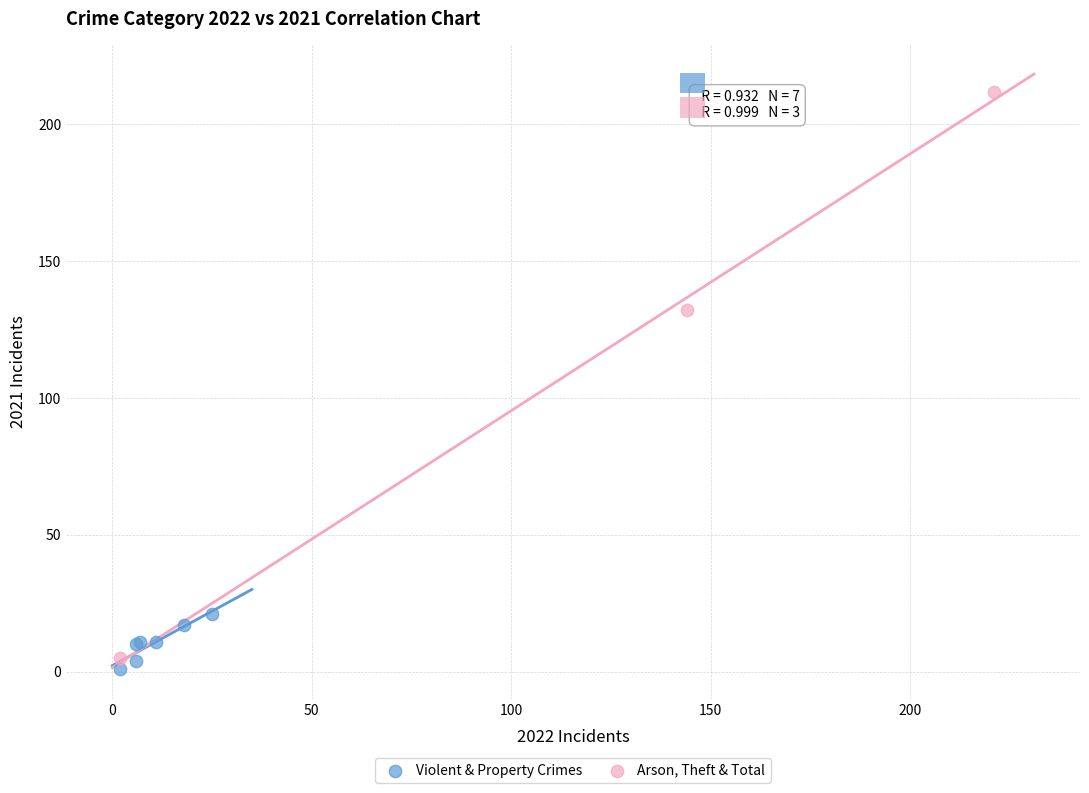

Which series contains the highest Y value?

Arson, Theft & Total